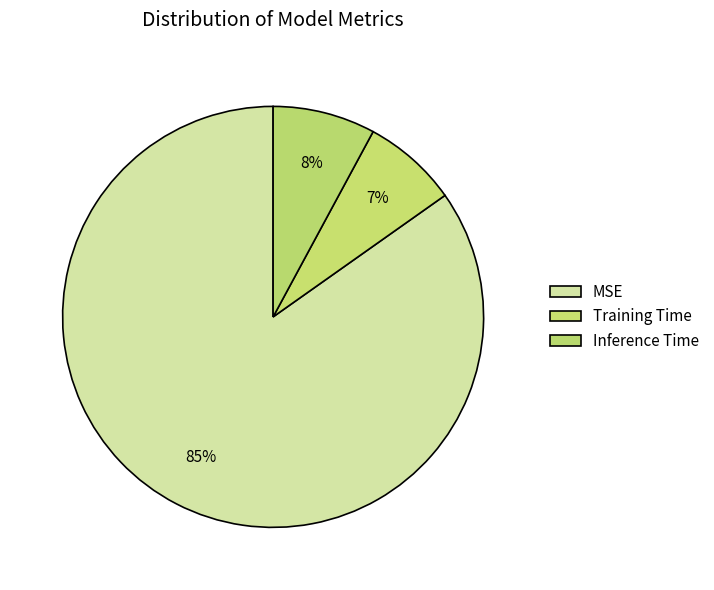

What is the majority slice?

MSE